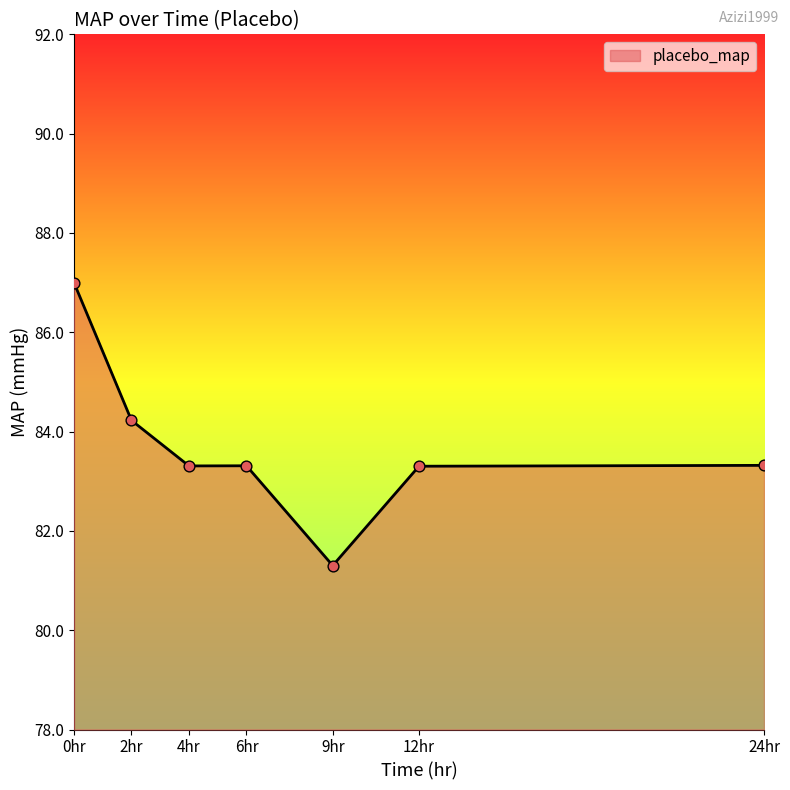

What is the change in value from 0hr to 2hr?

-2.8